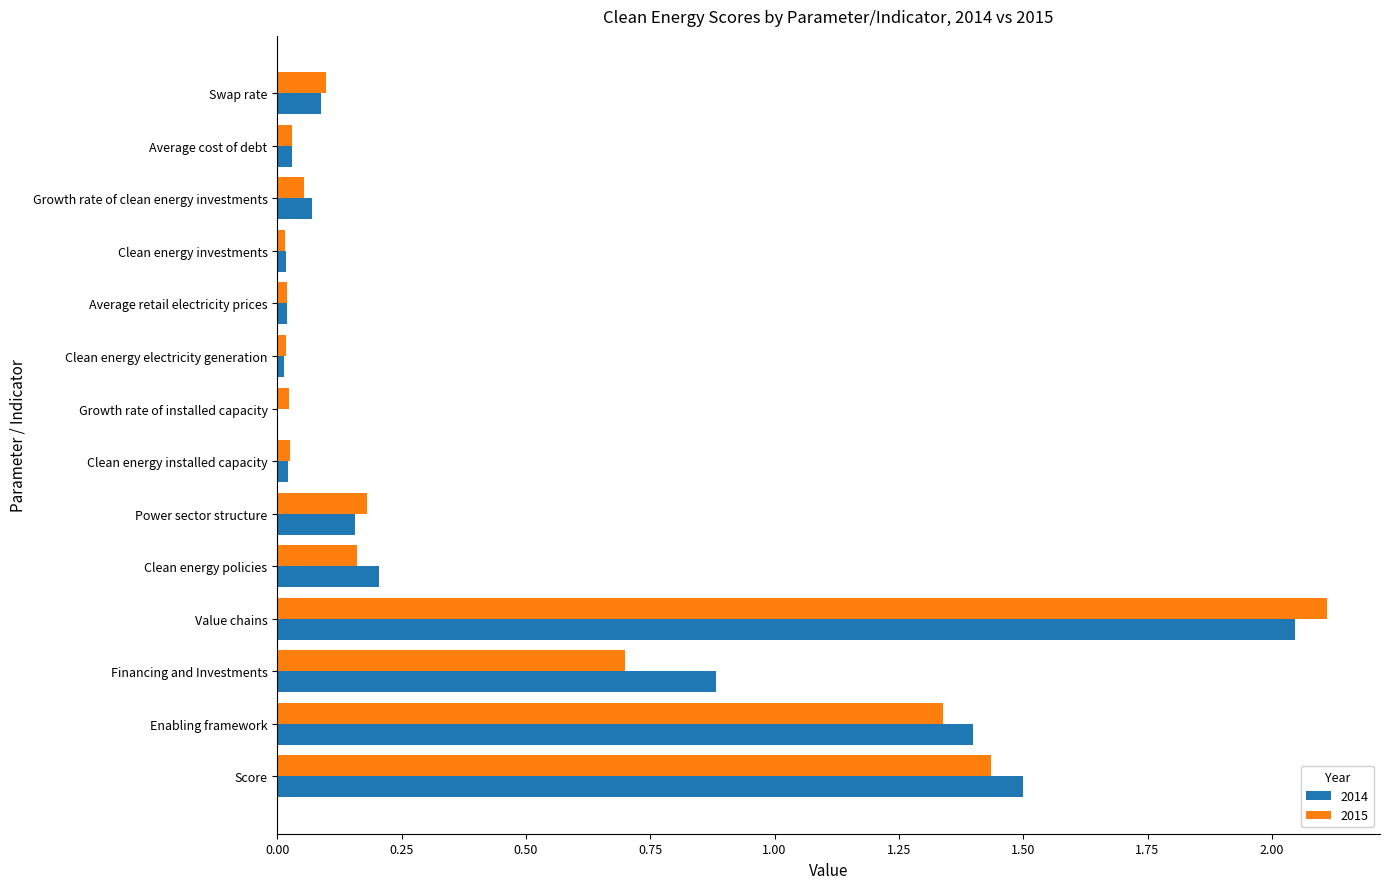

Where is 2014 nearest to the value 1?

Financing and Investments